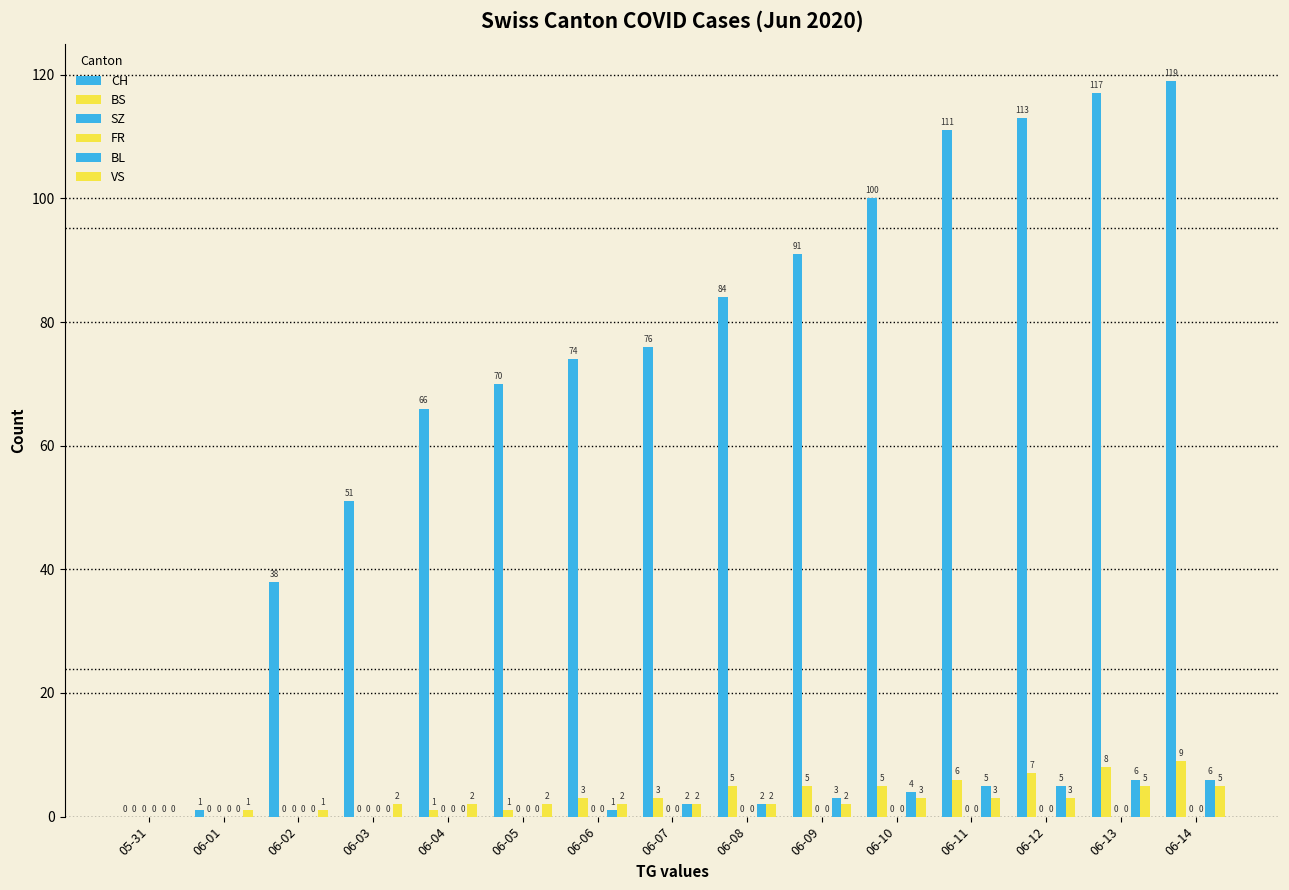

What is the label of the 8th bar from the right?

06-07